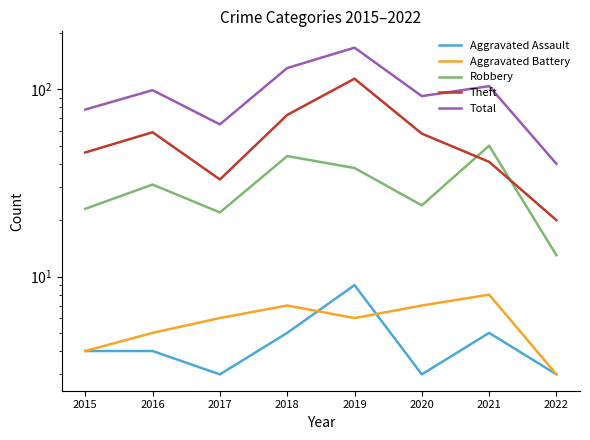

Reading left to right, transcribe all the data shown in this chart.

Aggravated Assault: 4	4	3	5	9	3	5	3
Aggravated Battery: 4	5	6	7	6	7	8	3
Robbery: 23	31	22	44	38	24	50	13
Theft: 46	59	33	73	114	58	41	20
Total: 78	99	65	130	167	92	104	40